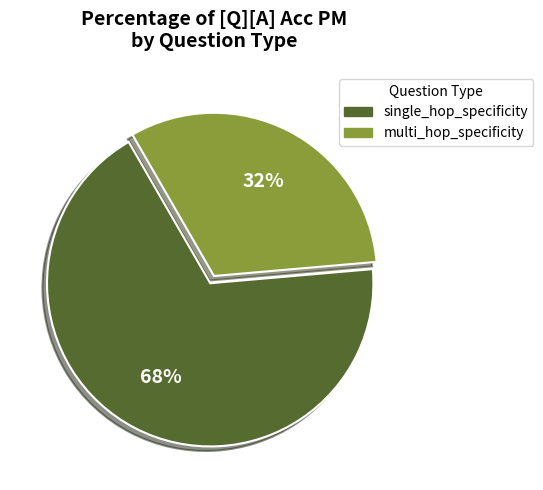

To the nearest percent, what is the difference between the largest and smallest slice percentages?

36%